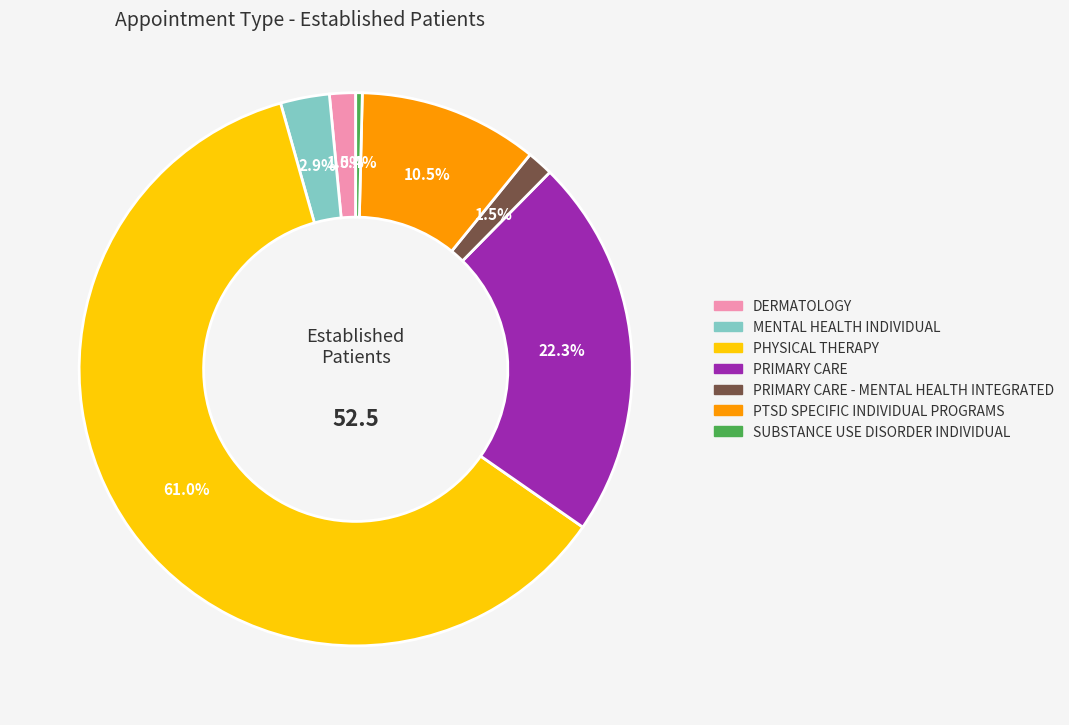

Is there a majority slice in this chart?

Yes